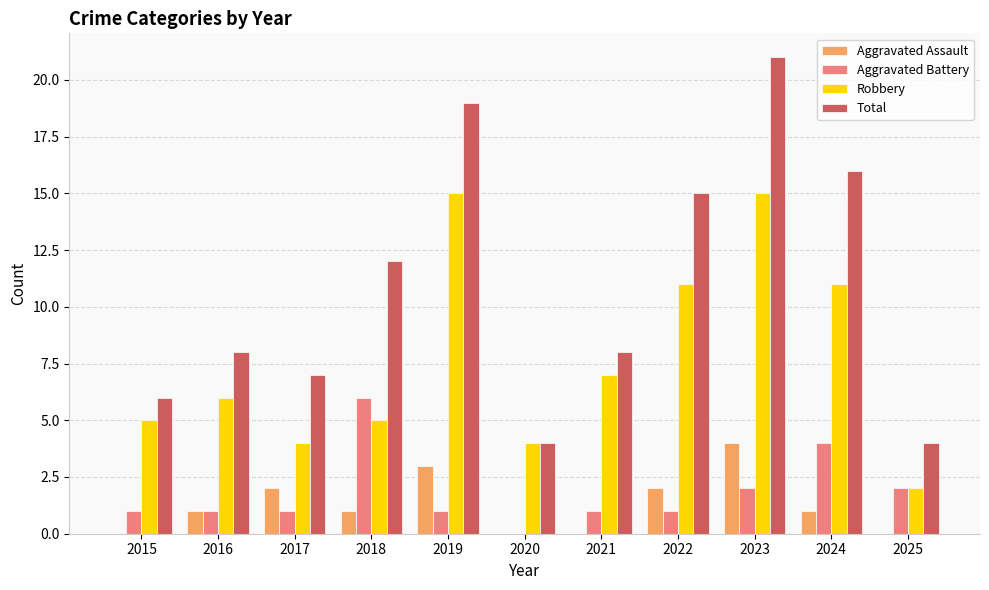

What is the sum of the Aggravated Battery values at 2017 and 2018?

7